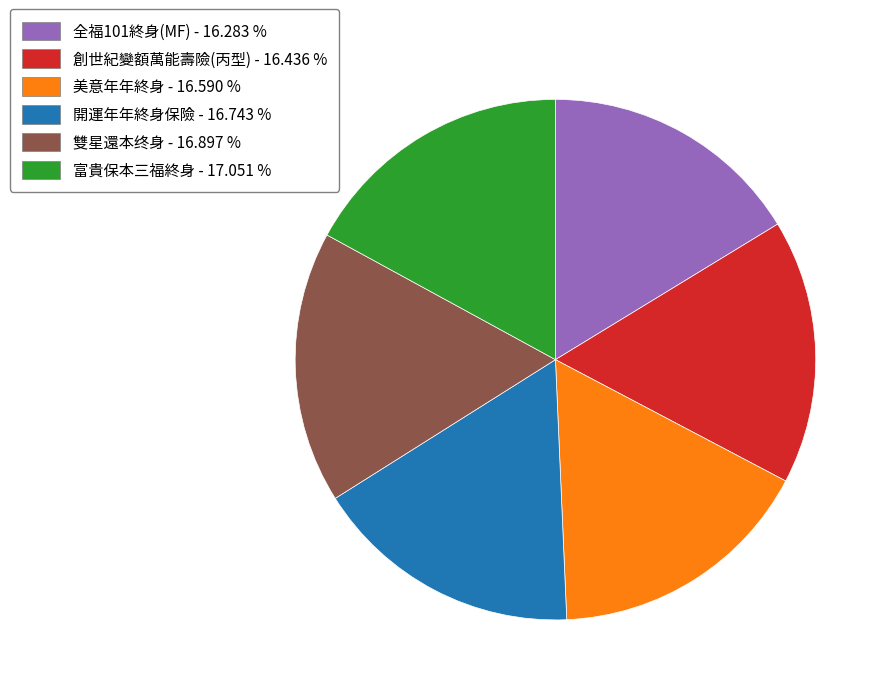

Is 全福101終身(MF) the majority of the pie?

No